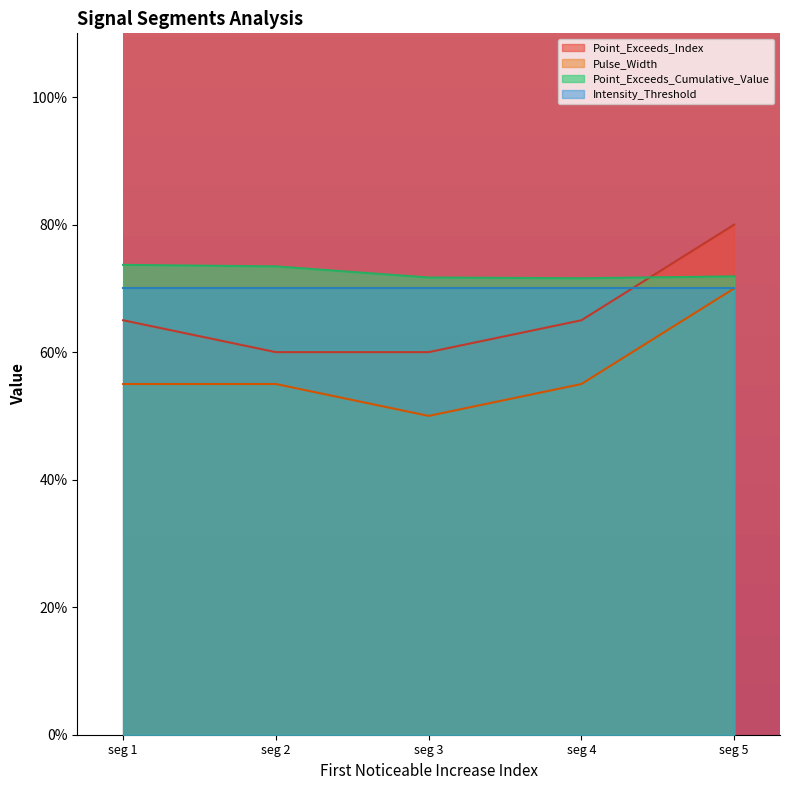

How many lines are shown in the chart?

3